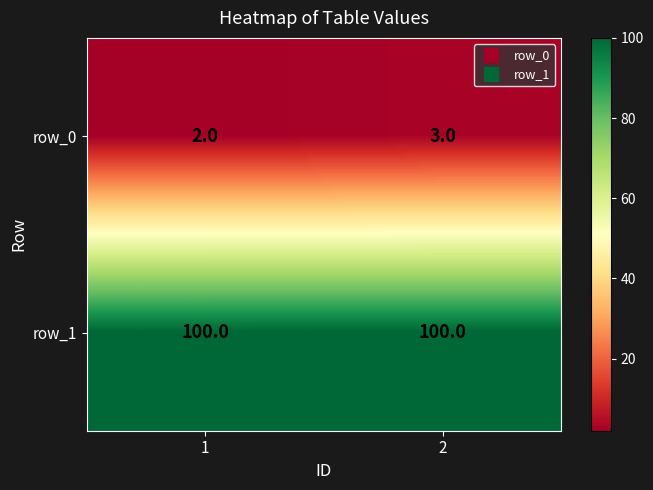

What is the smallest value displayed?

2